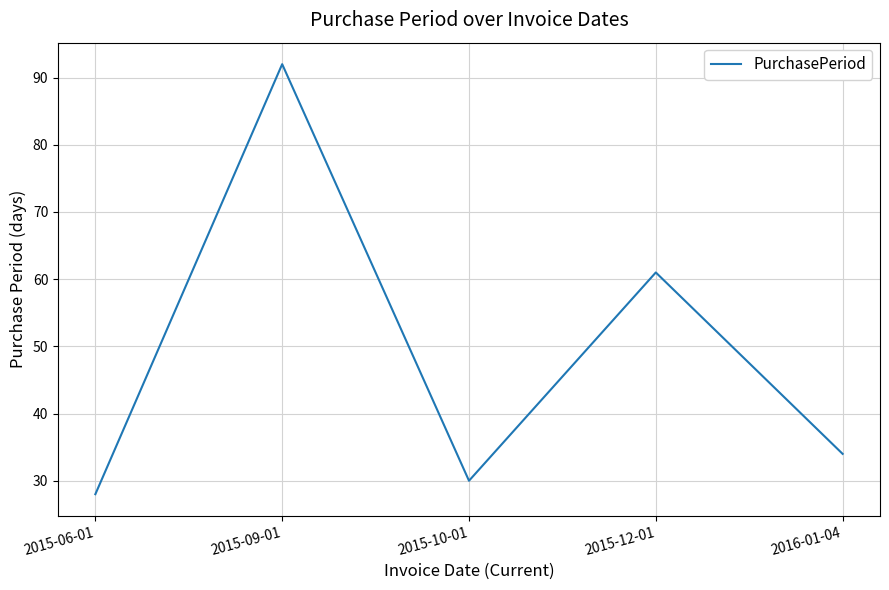

List the labels in order of value, smallest first.

2015-06-01, 2015-10-01, 2016-01-04, 2015-12-01, 2015-09-01